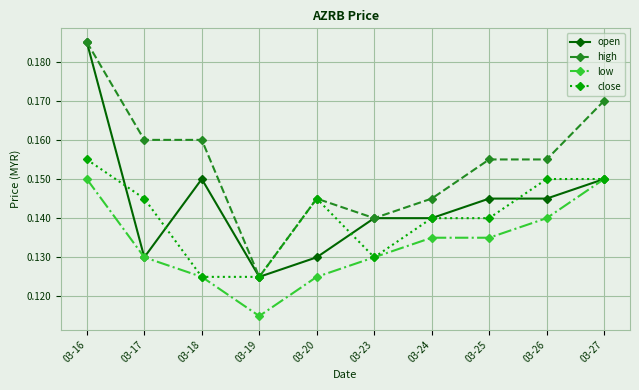

Which series has the largest total across all categories?

high